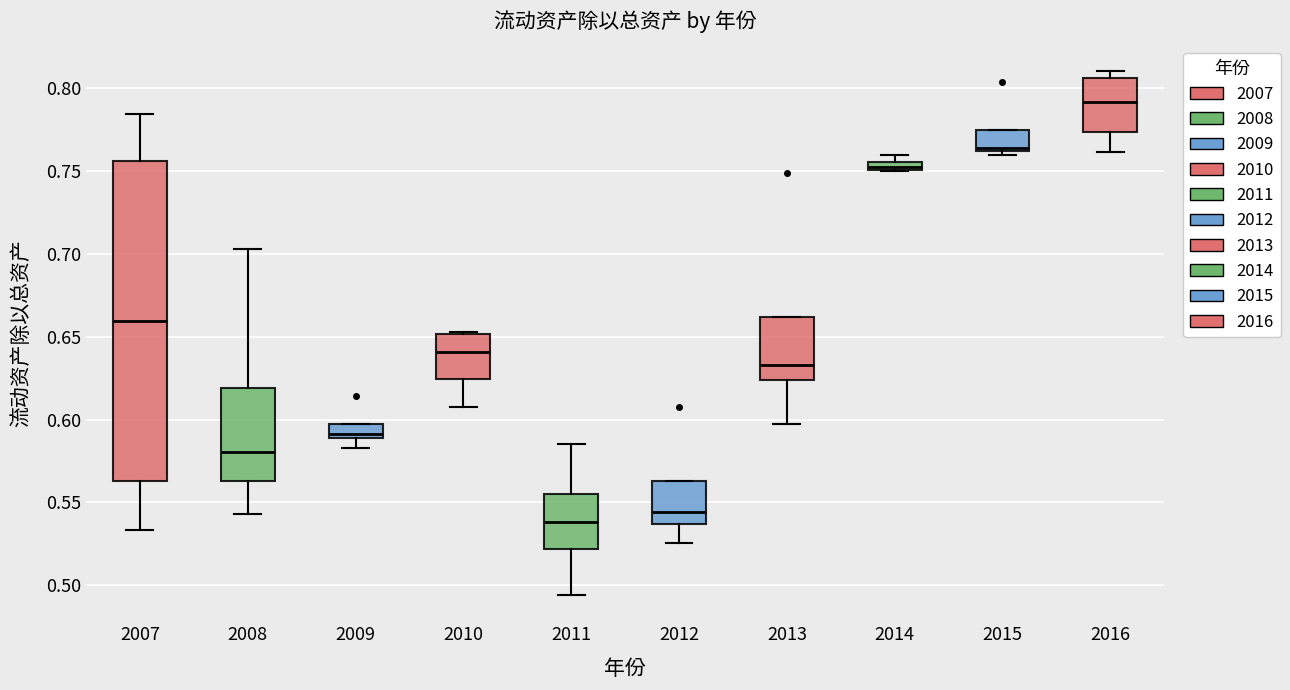

Comparing the boxes themselves (not the whiskers), which one is the tallest?

2007